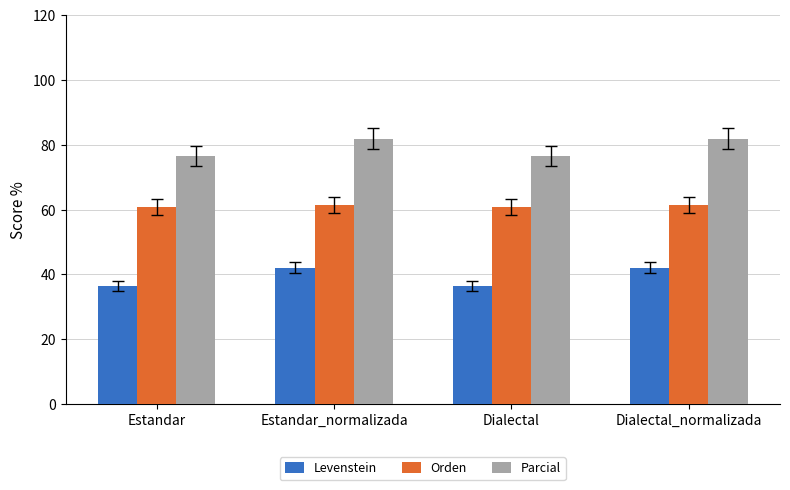

What is the value of the Parcial bar at the 3rd from the left?

76.5